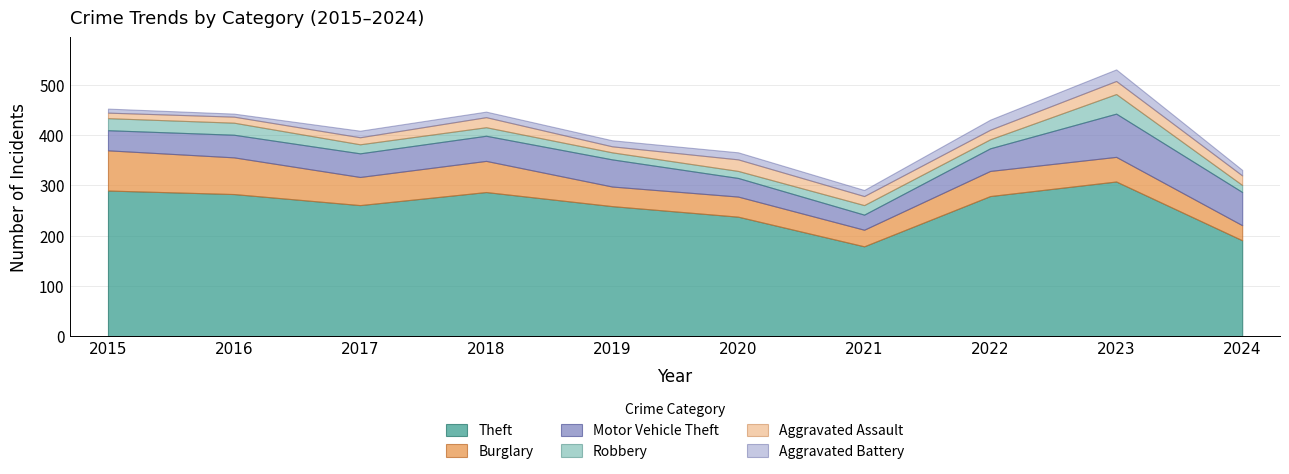

True or false: Robbery has a value of 14 at 2024.

True